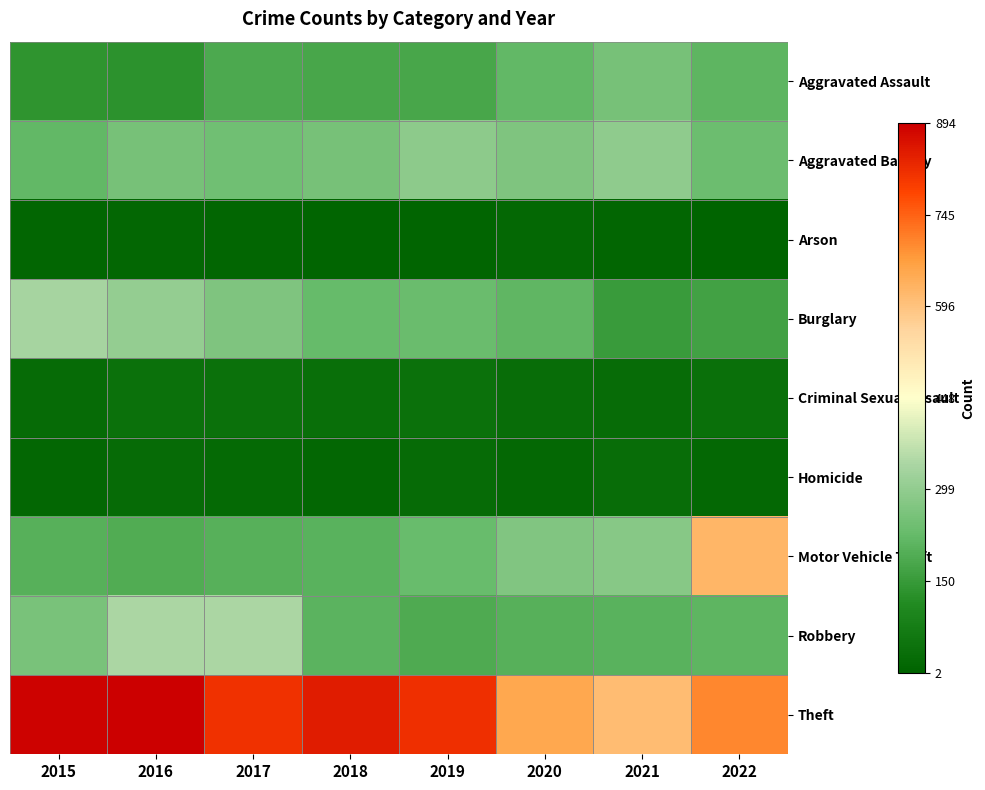

At which category does the chart reach its peak across all series?

2016